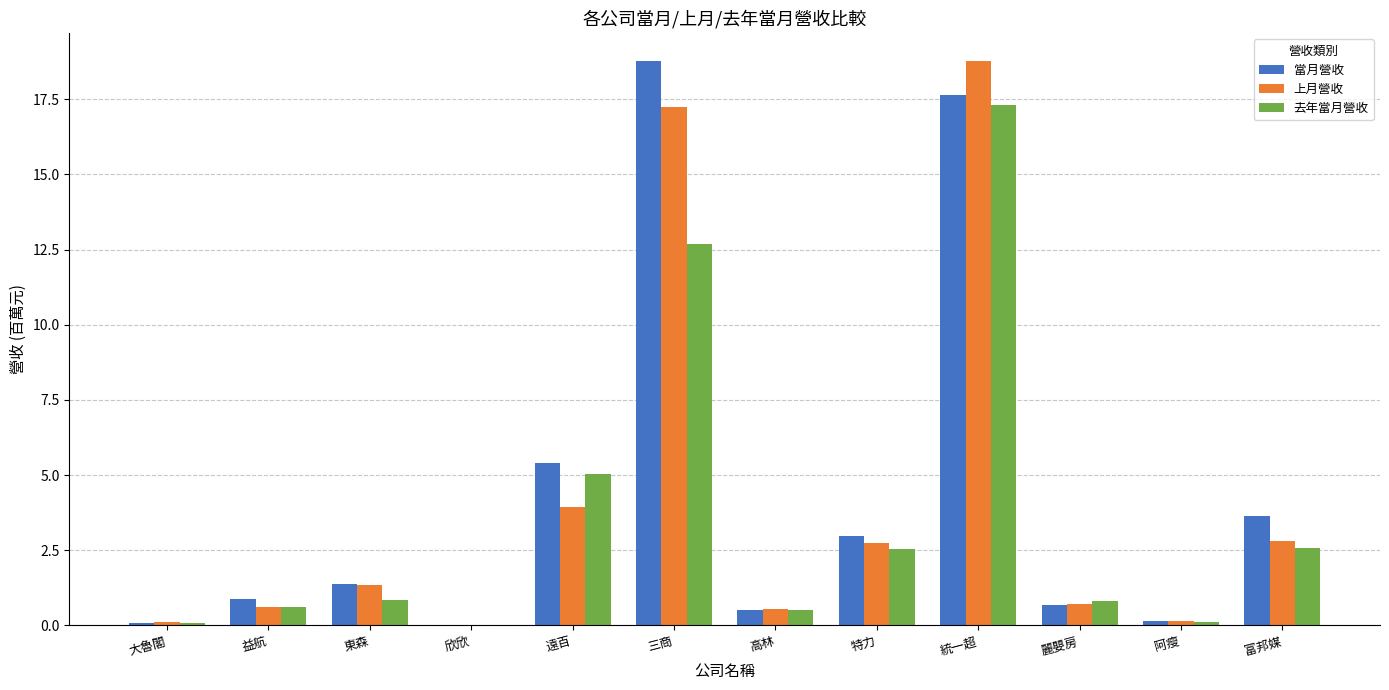

What is the maximum value for 去年當月營收?

17.3